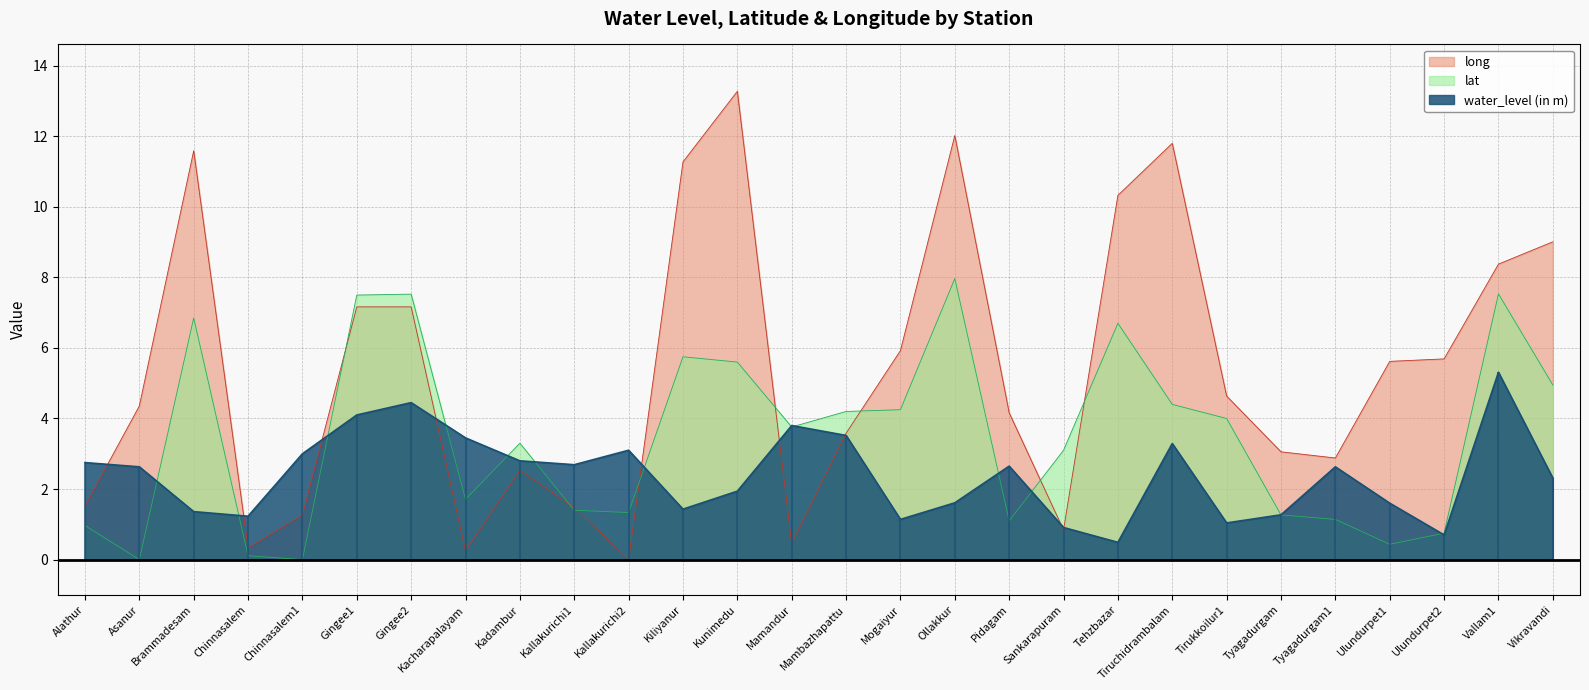

What position from the left is Gingee2?

7